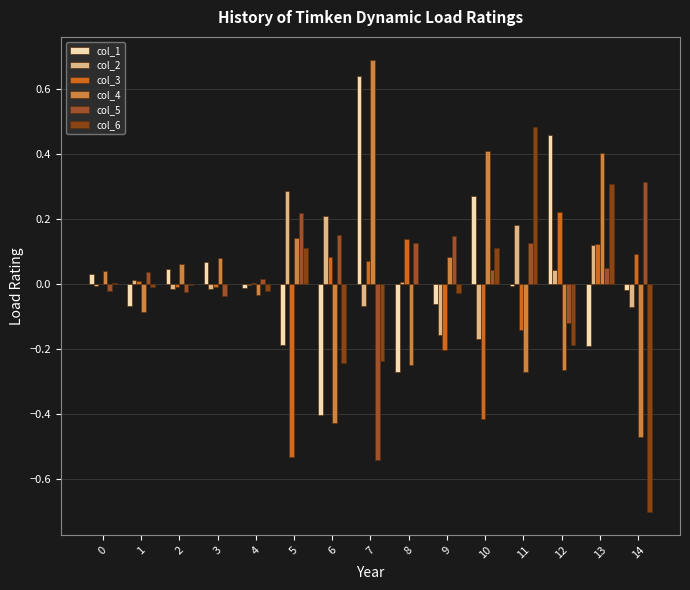

What is the difference between the col_6 values at 3 and 5?

0.1